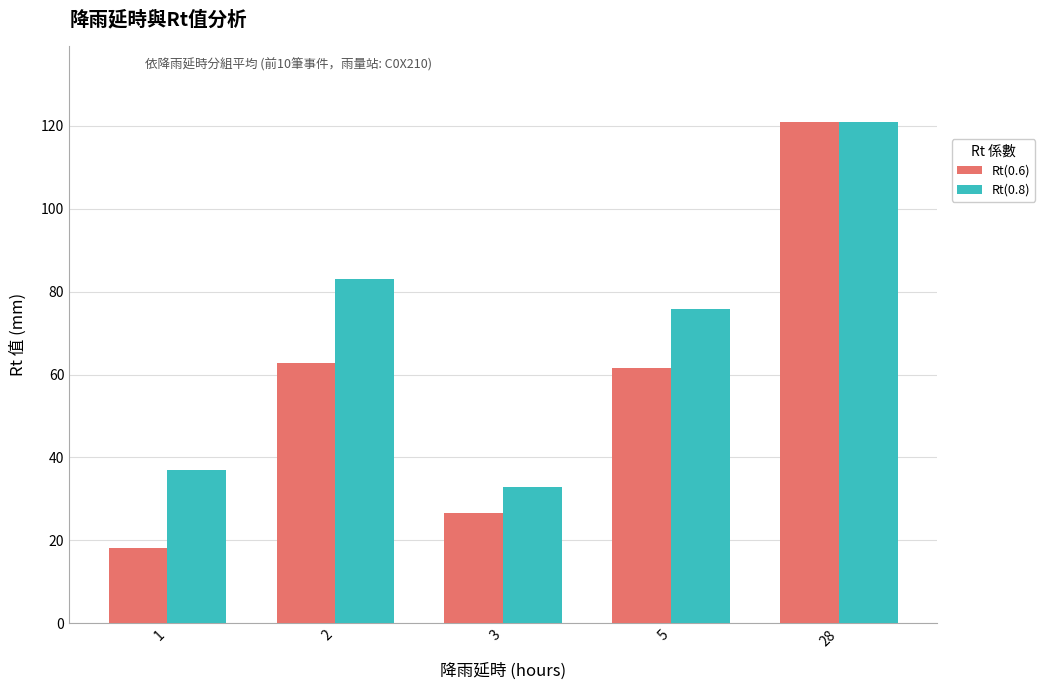

What is the value of the Rt(0.8) bar at the 1st from the left?

37.1